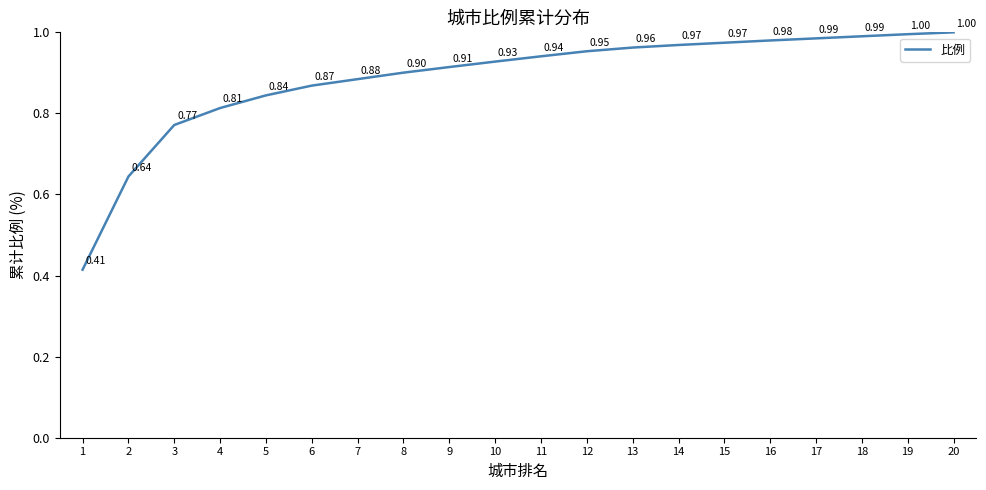

What is the change in value from 9 to 18?

+0.1